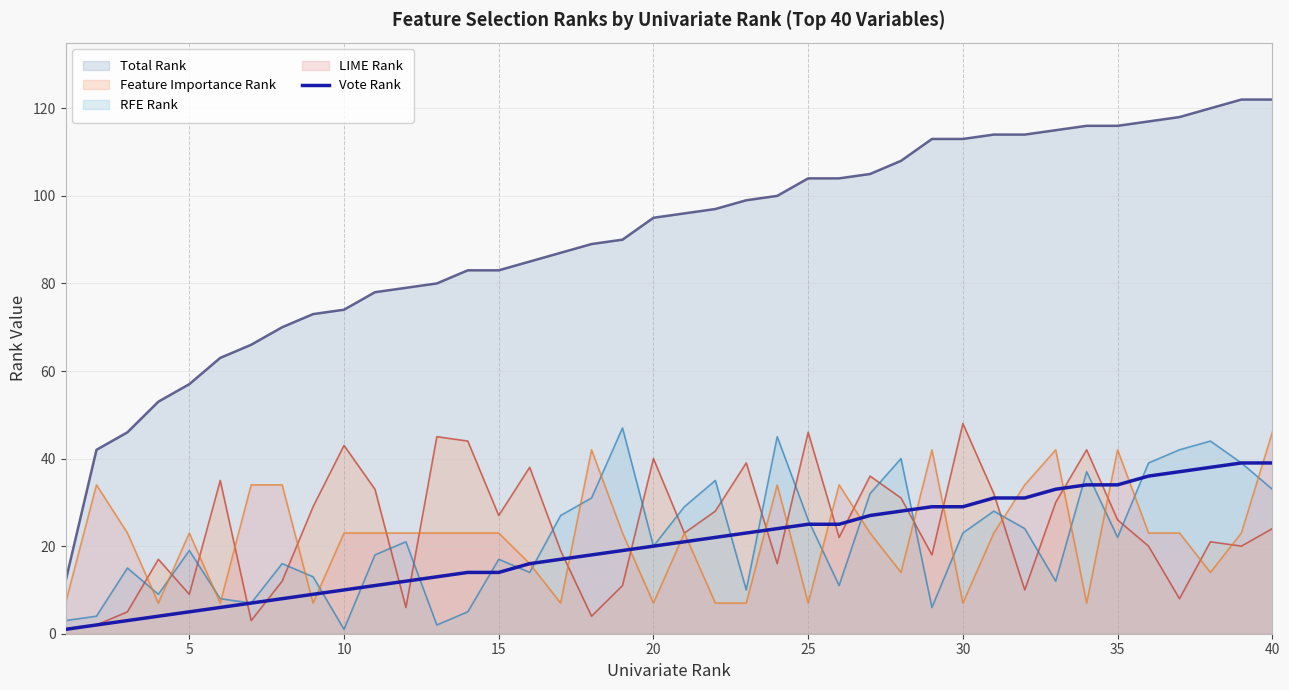

What is the difference between the second highest and minimum values?

38